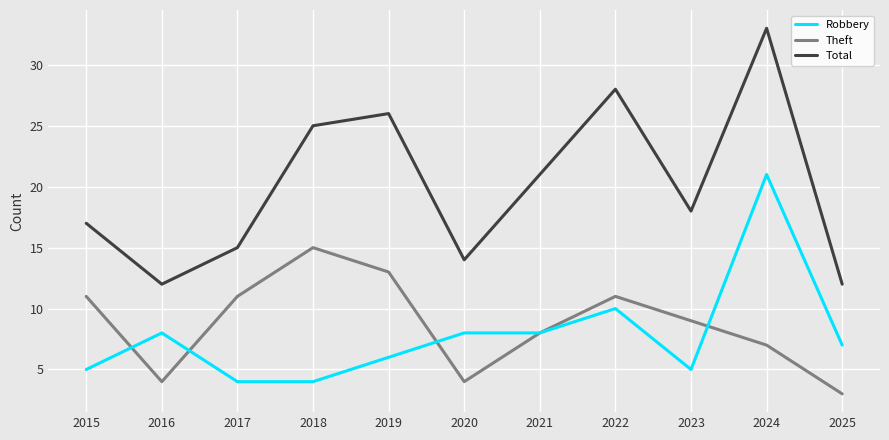

True or false: Robbery and Total cross at least once.

False